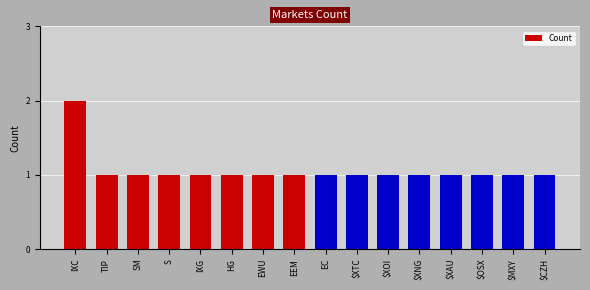

How many bars are there in total?

16